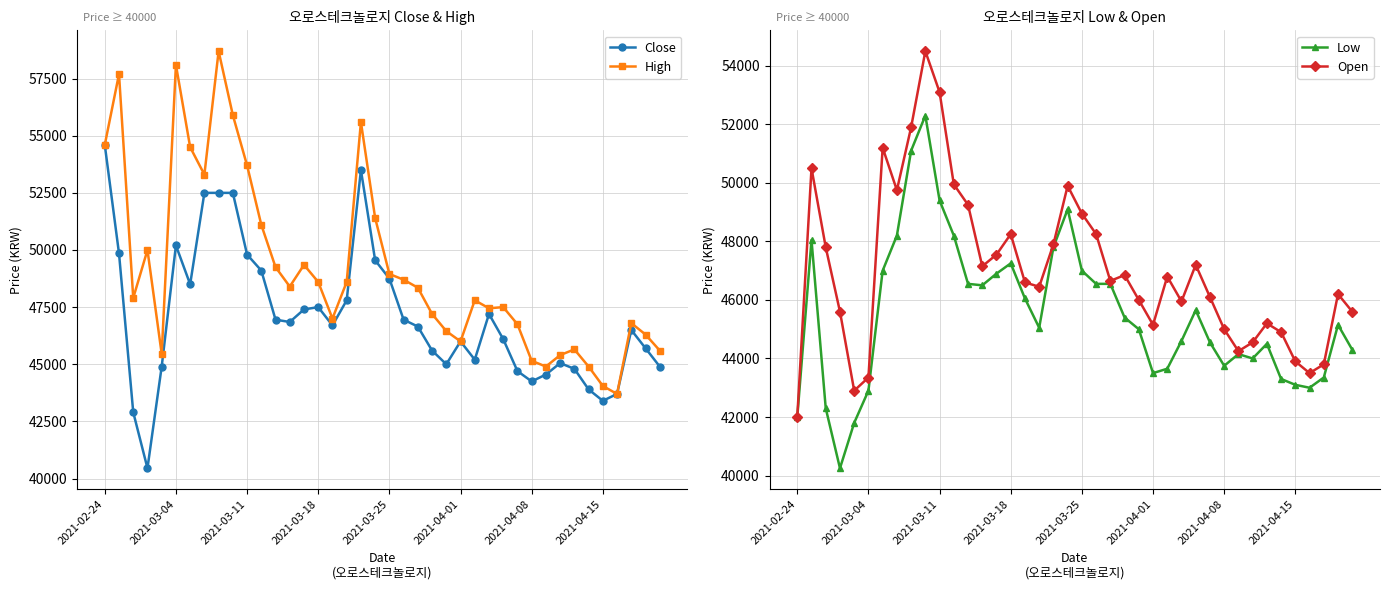

True or false: Close has more than 2 interior local peaks.

True